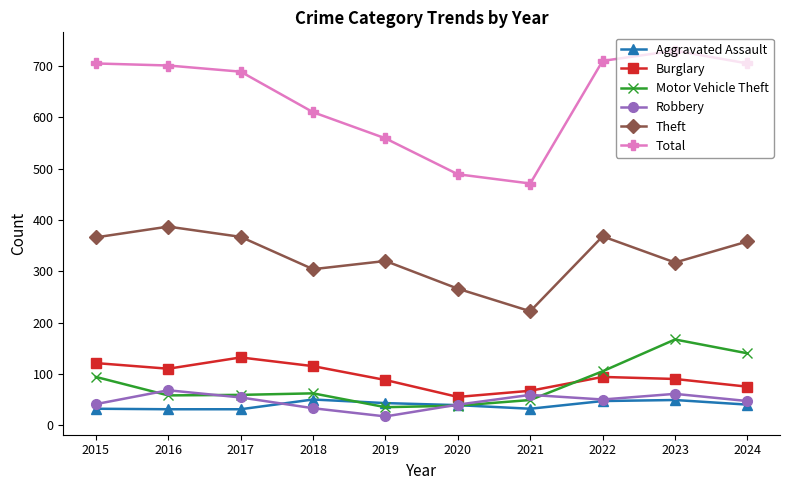

Which series has the largest total across all categories?

Total